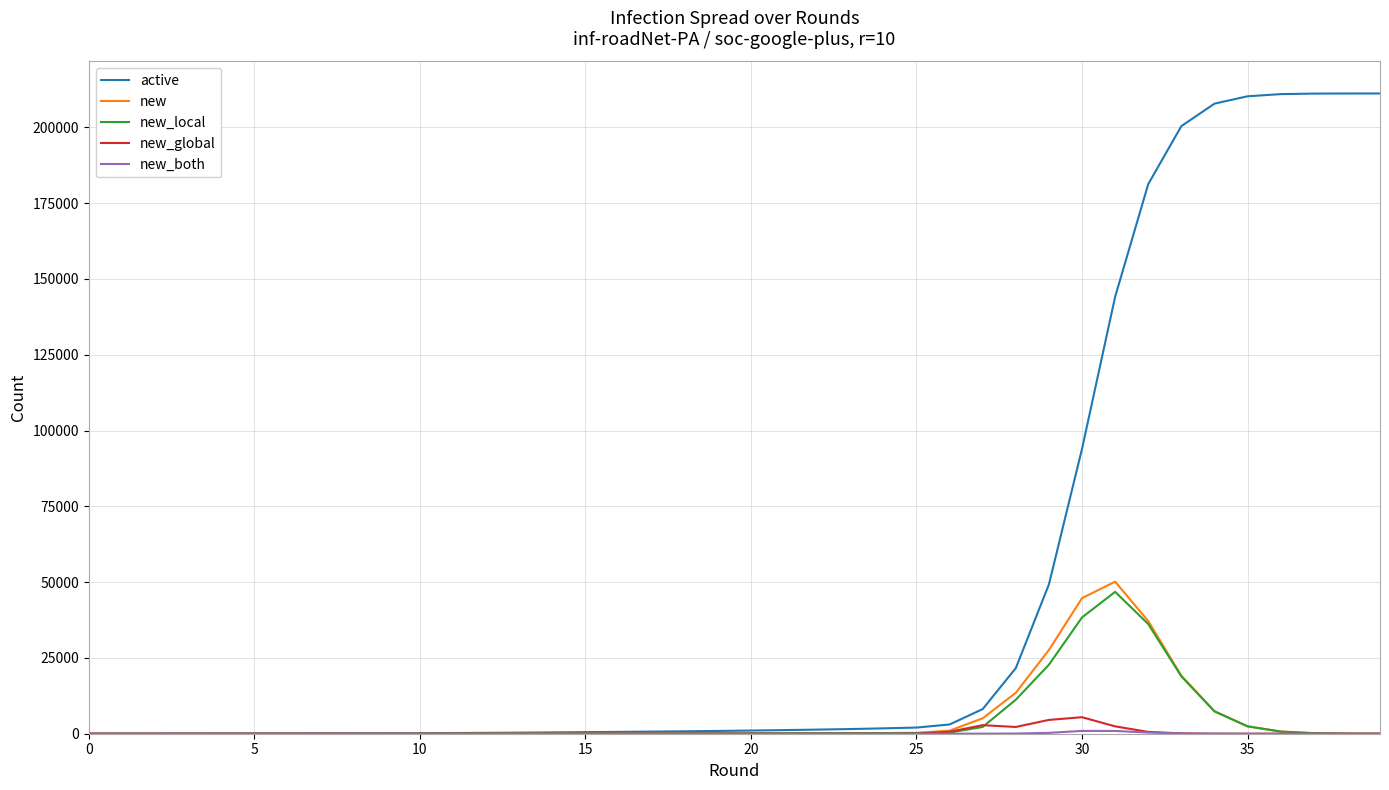

What is the maximum value for new?

50141